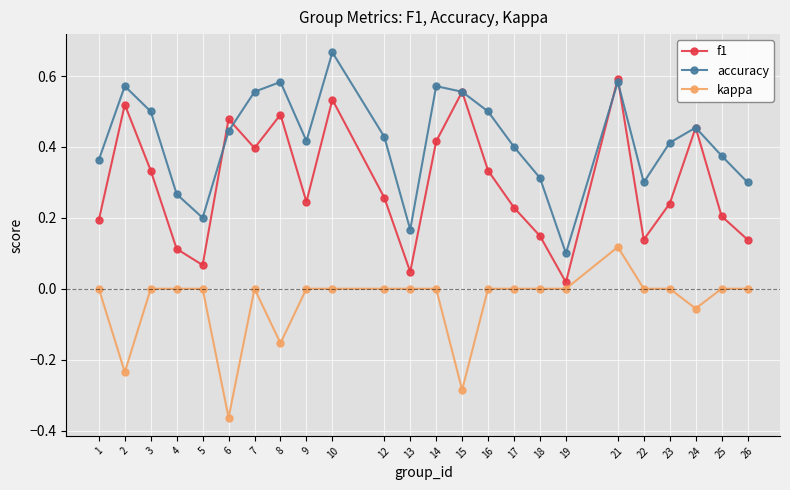

True or false: kappa and f1 cross at least once.

False